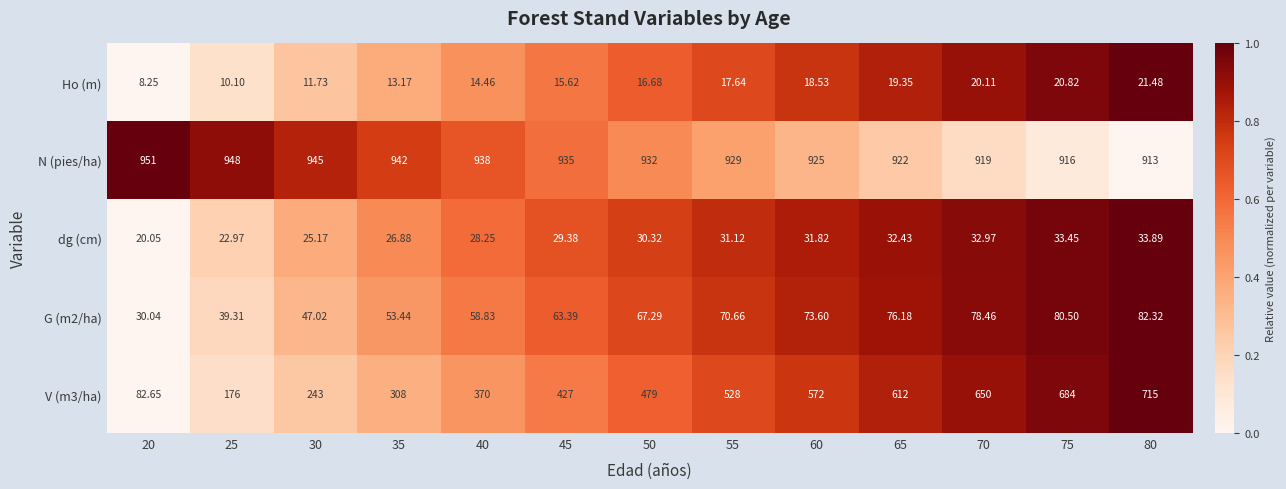

Which series has the largest total across all categories?

N (pies/ha)